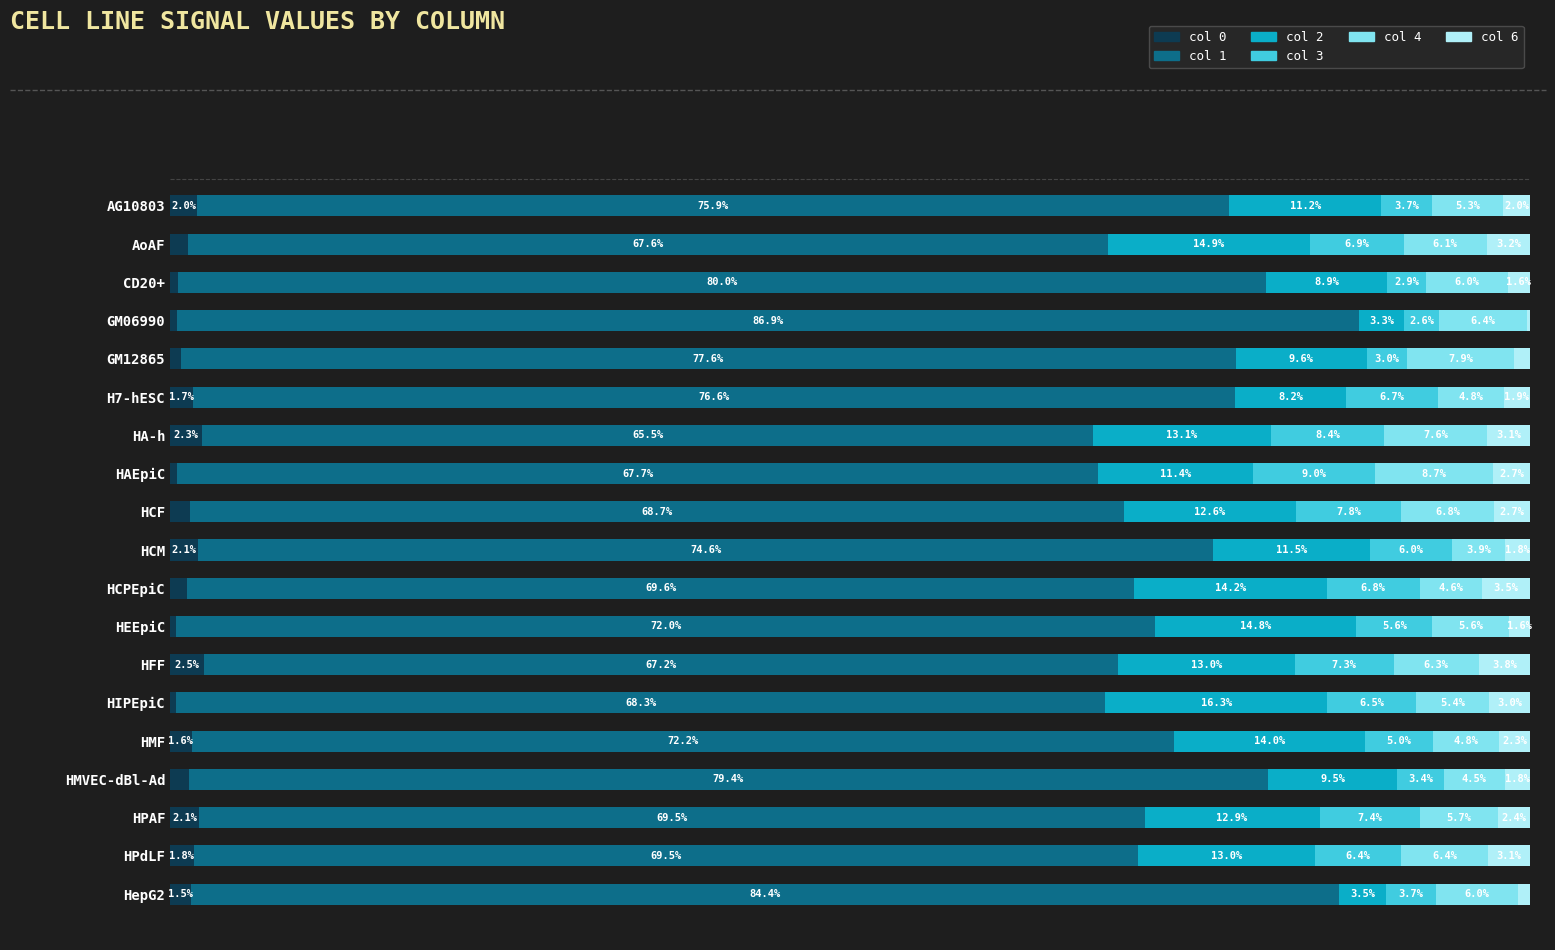

At which label does col 0 reach its peak?

HFF